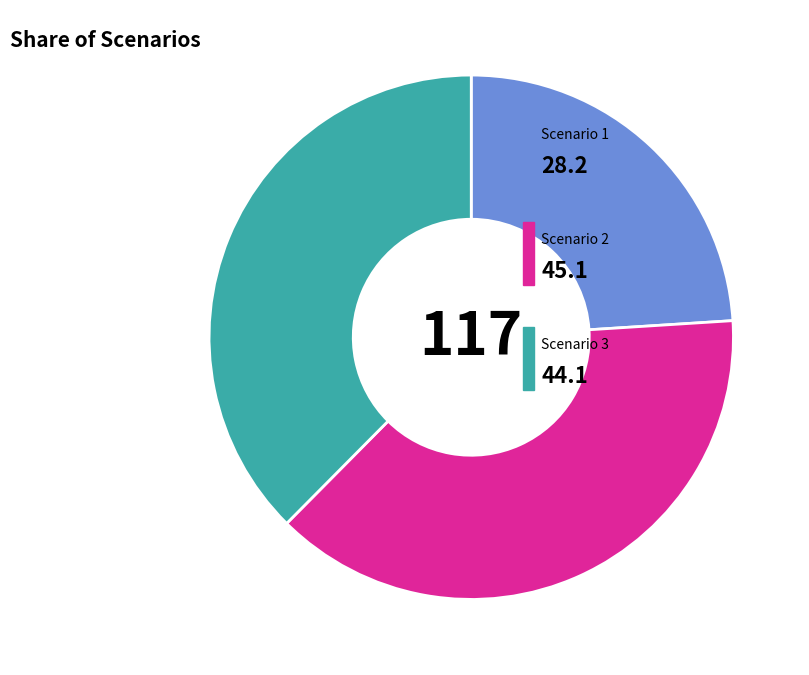

Is there a majority slice in this chart?

No